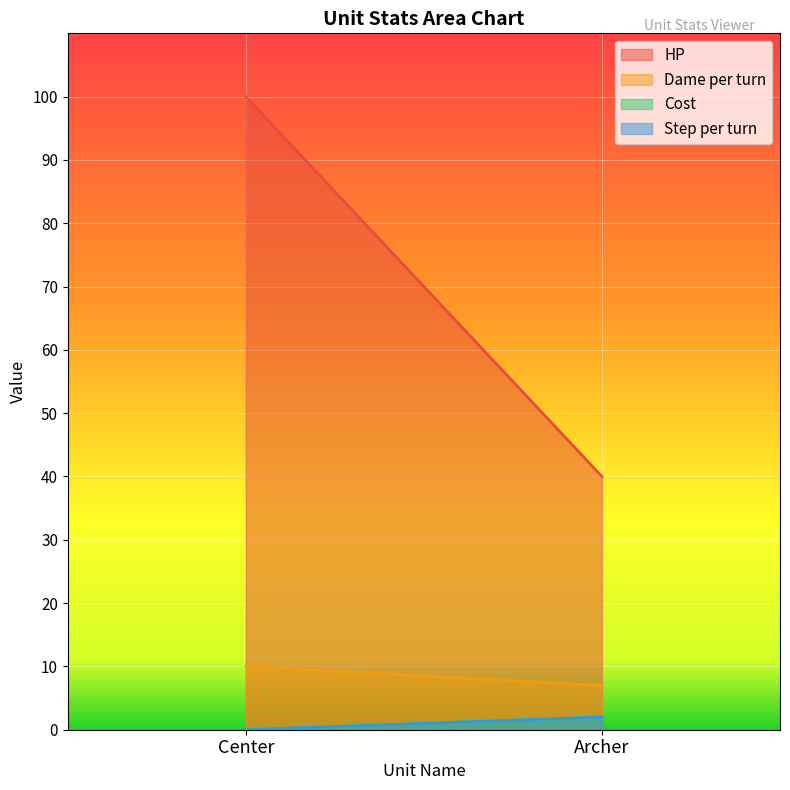

Is the value of Step per turn at Center greater than the value of Cost at Archer?

No